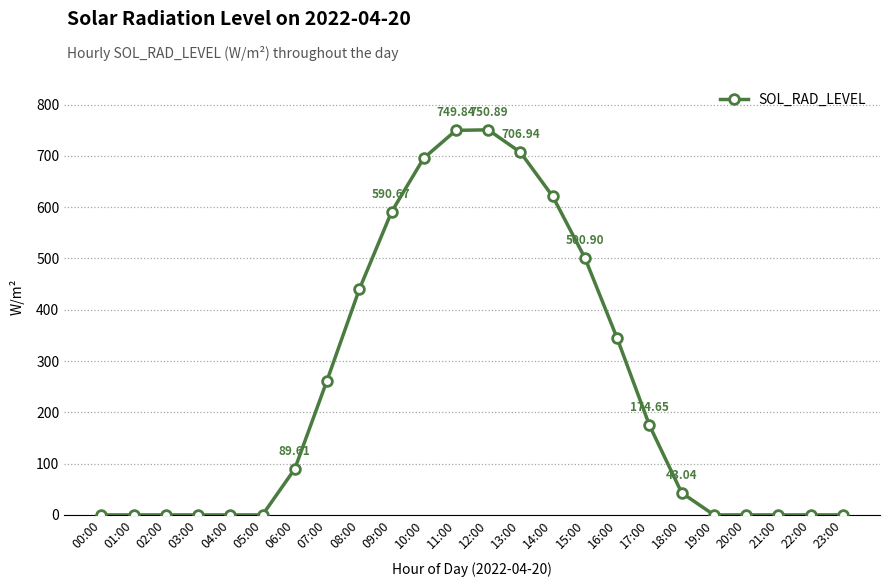

How many values are below 89?

12